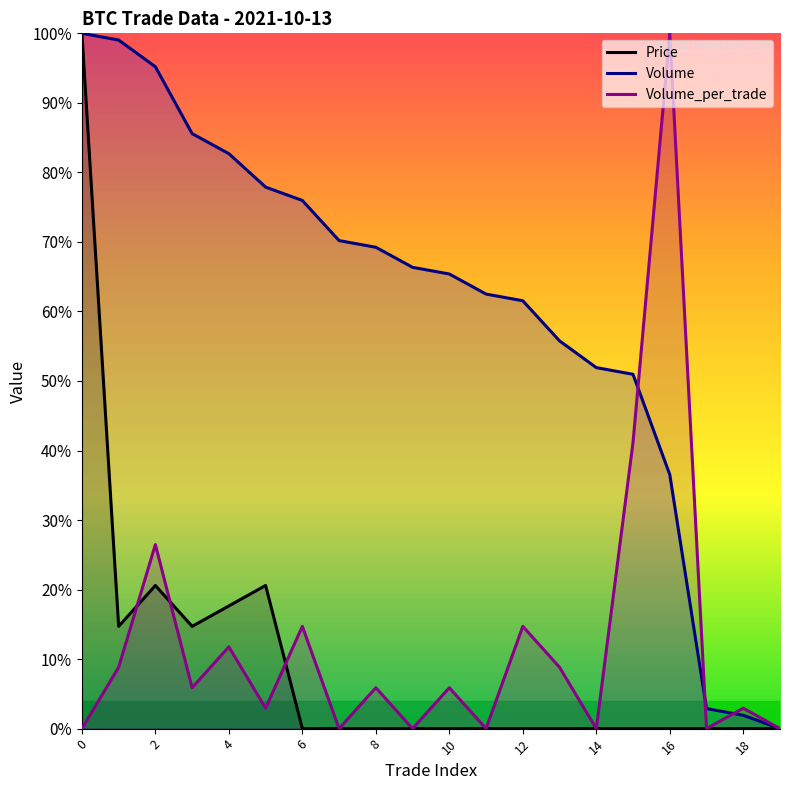

What is the greatest value displayed?

100.0